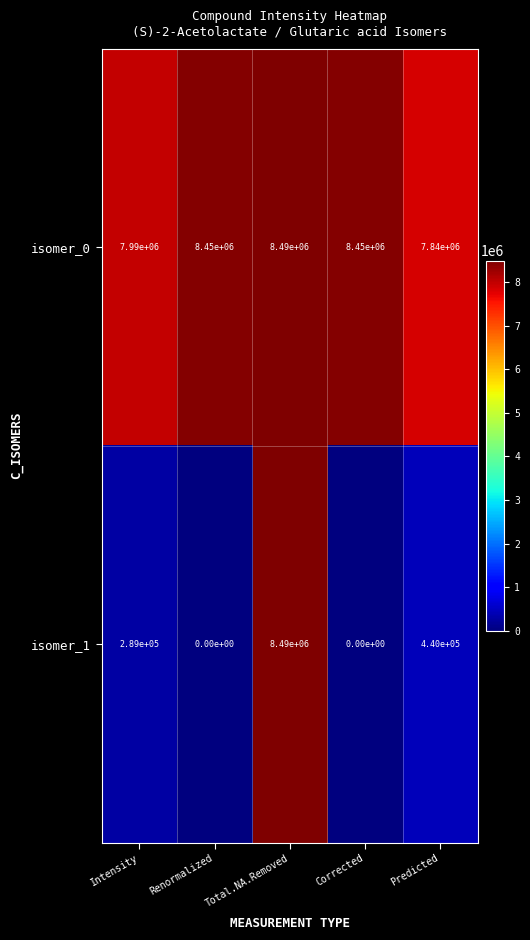

How many categories are shown in the chart?

5